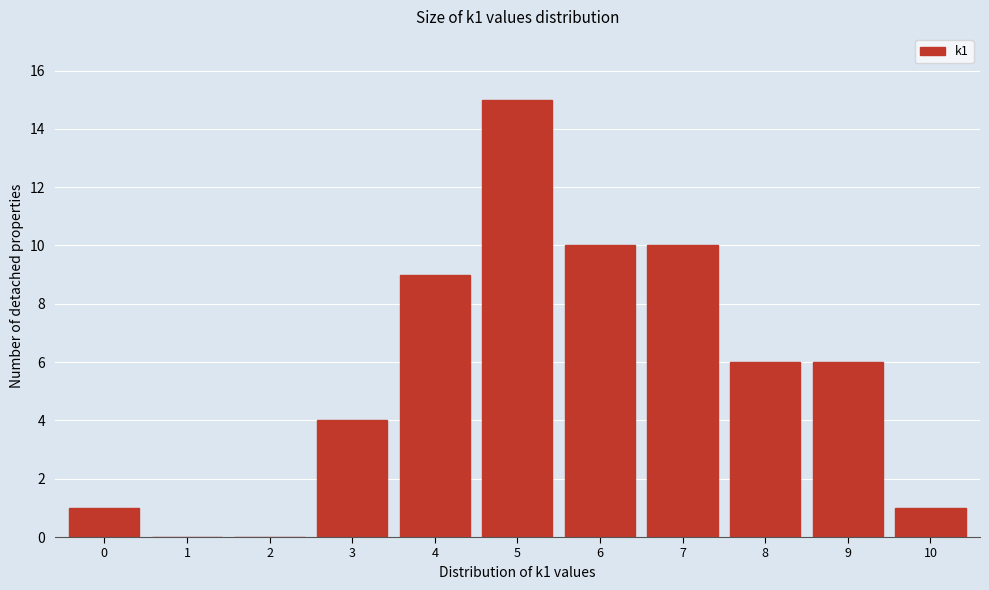

Reading left to right, extract all data points from this chart.

0=1	1=0	2=0	3=4	4=9	5=15	6=10	7=10	8=6	9=6	10=1